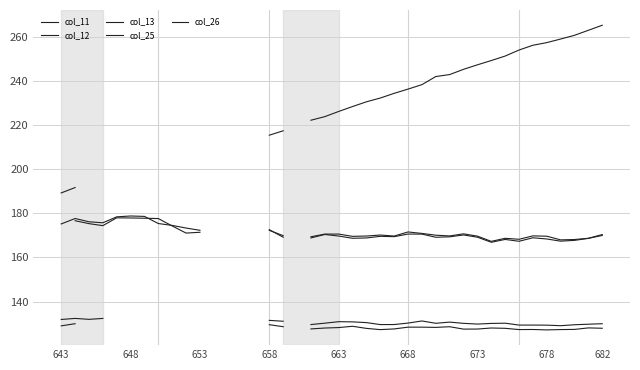

How many data points does each series have?

38